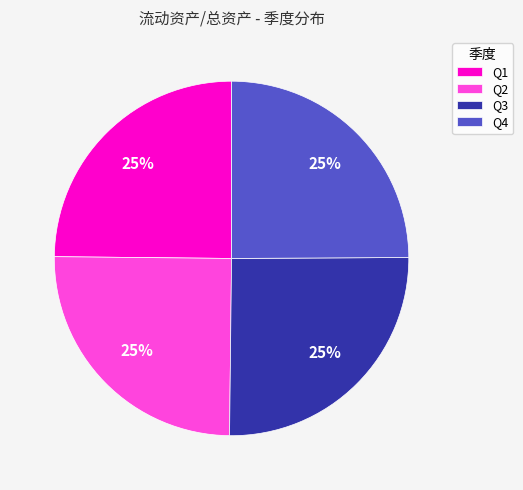

What is the ratio of the value at Q1 to the value at Q2?

1.0